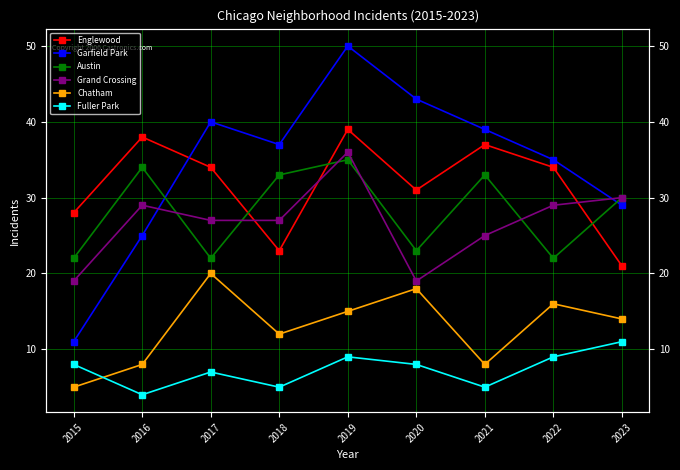

True or false: Chatham has more than 1 points higher than both neighbors.

True